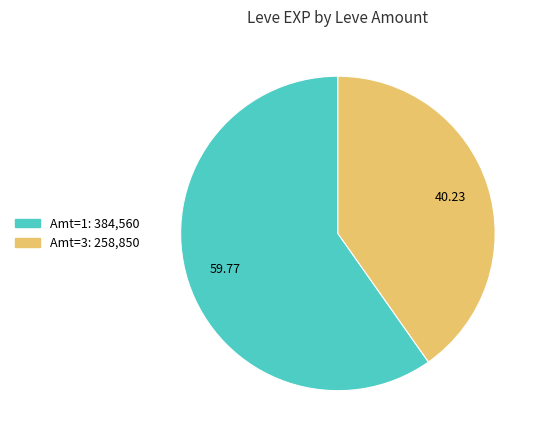

Is there any slice that represents more than half of the pie?

Yes